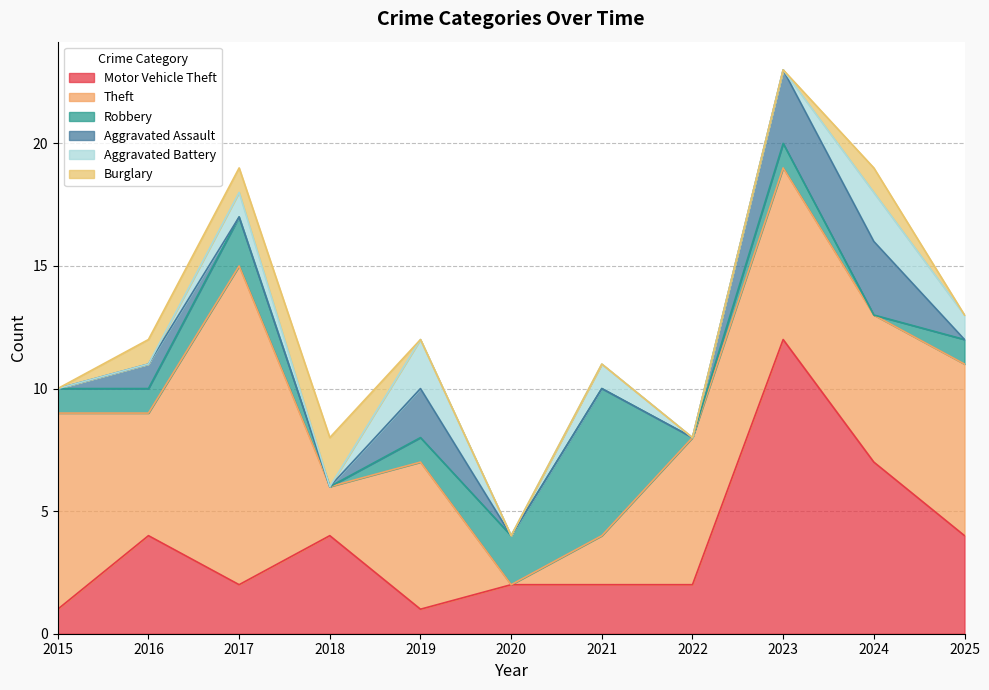

What is the total value across all series at 2019?

12